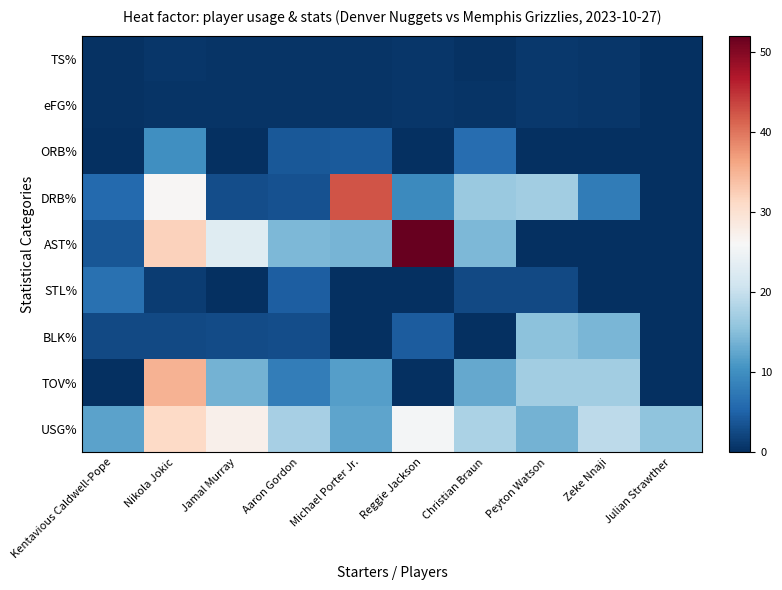

Reading left to right, transcribe all the data shown in this chart.

TS%: Kentavious Caldwell-Pope=0.4	Nikola Jokic=0.7	Jamal Murray=0.6	Aaron Gordon=0.4	Michael Porter Jr.=0.6	Reggie Jackson=0.6	Christian Braun=0.4	Peyton Watson=0.9	Zeke Nnaji=0.7	Julian Strawther=0.0
eFG%: Kentavious Caldwell-Pope=0.4	Nikola Jokic=0.6	Jamal Murray=0.5	Aaron Gordon=0.5	Michael Porter Jr.=0.6	Reggie Jackson=0.6	Christian Braun=0.4	Peyton Watson=1.0	Zeke Nnaji=0.8	Julian Strawther=0.0
ORB%: Kentavious Caldwell-Pope=0.0	Nikola Jokic=10.0	Jamal Murray=0.0	Aaron Gordon=3.9	Michael Porter Jr.=4.1	Reggie Jackson=0.0	Christian Braun=6.3	Peyton Watson=0.0	Zeke Nnaji=0.0	Julian Strawther=0.0
DRB%: Kentavious Caldwell-Pope=5.8	Nikola Jokic=26.3	Jamal Murray=3.0	Aaron Gordon=3.4	Michael Porter Jr.=42.5	Reggie Jackson=9.4	Christian Braun=16.4	Peyton Watson=16.9	Zeke Nnaji=7.8	Julian Strawther=0.0
AST%: Kentavious Caldwell-Pope=3.7	Nikola Jokic=32.0	Jamal Murray=22.8	Aaron Gordon=14.3	Michael Porter Jr.=13.9	Reggie Jackson=52.1	Christian Braun=14.3	Peyton Watson=0.0	Zeke Nnaji=0.0	Julian Strawther=0.0
STL%: Kentavious Caldwell-Pope=6.7	Nikola Jokic=1.3	Jamal Murray=0.0	Aaron Gordon=4.6	Michael Porter Jr.=0.0	Reggie Jackson=0.0	Christian Braun=2.5	Peyton Watson=2.6	Zeke Nnaji=0.0	Julian Strawther=0.0
BLK%: Kentavious Caldwell-Pope=2.6	Nikola Jokic=2.6	Jamal Murray=2.7	Aaron Gordon=3.0	Michael Porter Jr.=0.0	Reggie Jackson=4.3	Christian Braun=0.0	Peyton Watson=15.3	Zeke Nnaji=14.2	Julian Strawther=0.0
TOV%: Kentavious Caldwell-Pope=0.0	Nikola Jokic=35.1	Jamal Murray=13.8	Aaron Gordon=8.0	Michael Porter Jr.=11.8	Reggie Jackson=0.0	Christian Braun=12.7	Peyton Watson=17.0	Zeke Nnaji=17.0	Julian Strawther=0.0
USG%: Kentavious Caldwell-Pope=12.2	Nikola Jokic=31.2	Jamal Murray=27.3	Aaron Gordon=17.4	Michael Porter Jr.=12.4	Reggie Jackson=25.5	Christian Braun=17.9	Peyton Watson=13.8	Zeke Nnaji=19.2	Julian Strawther=15.6